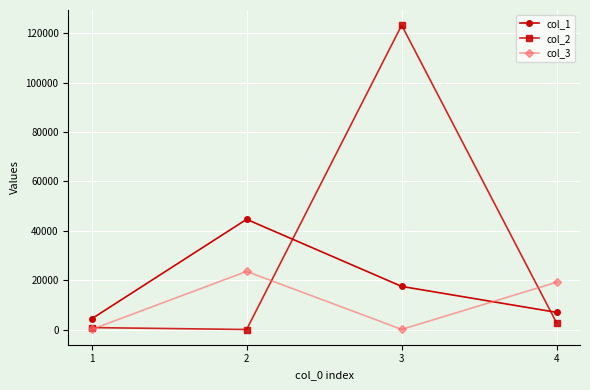

At how many categories does at least one series exceed 89232?

1